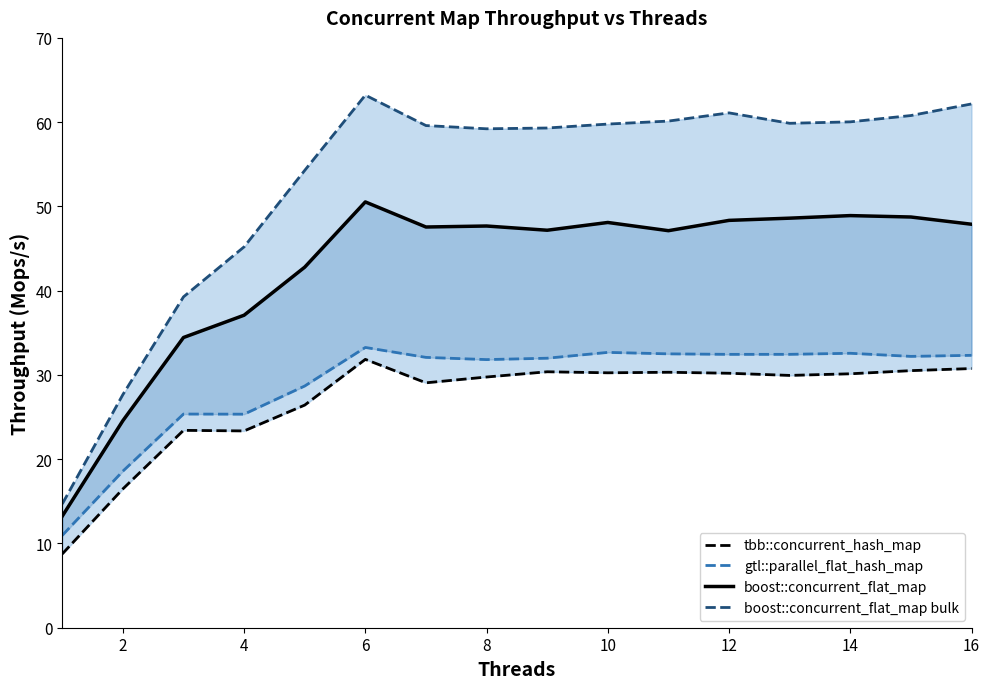

Is it true that tbb::concurrent_hash_map equals 40.1 at 4?

False